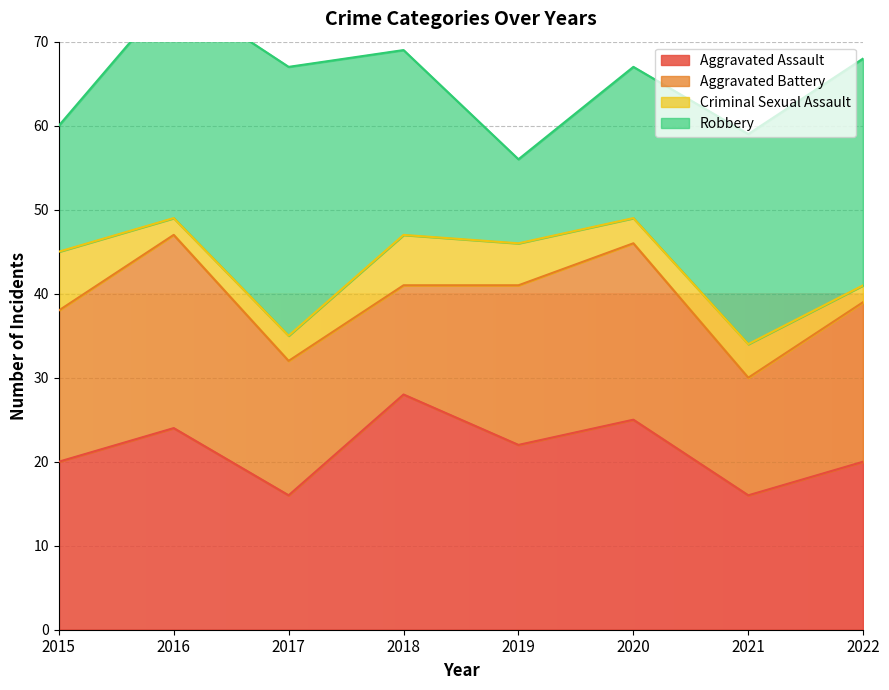

What is the difference between the Criminal Sexual Assault values at 2018 and 2017?

3